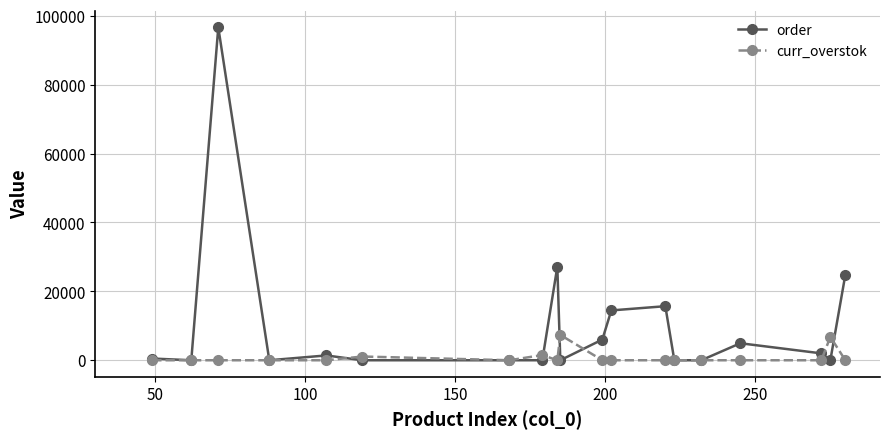

How many data points in order are above 498?

10